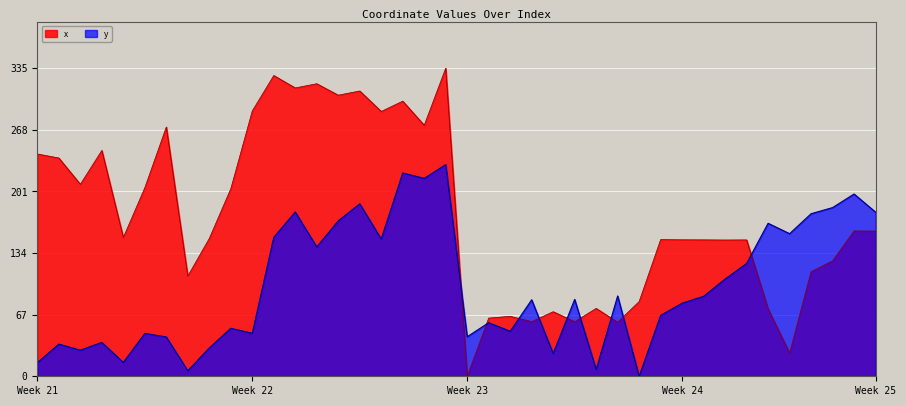

What are all the series names shown in the legend?

x, y